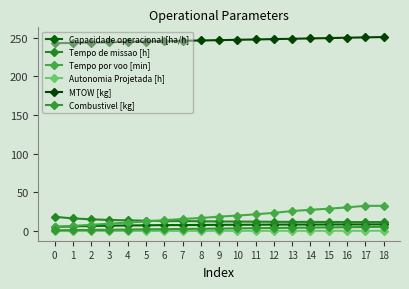

At which label does Tempo por voo [min] first exceed 18?

9